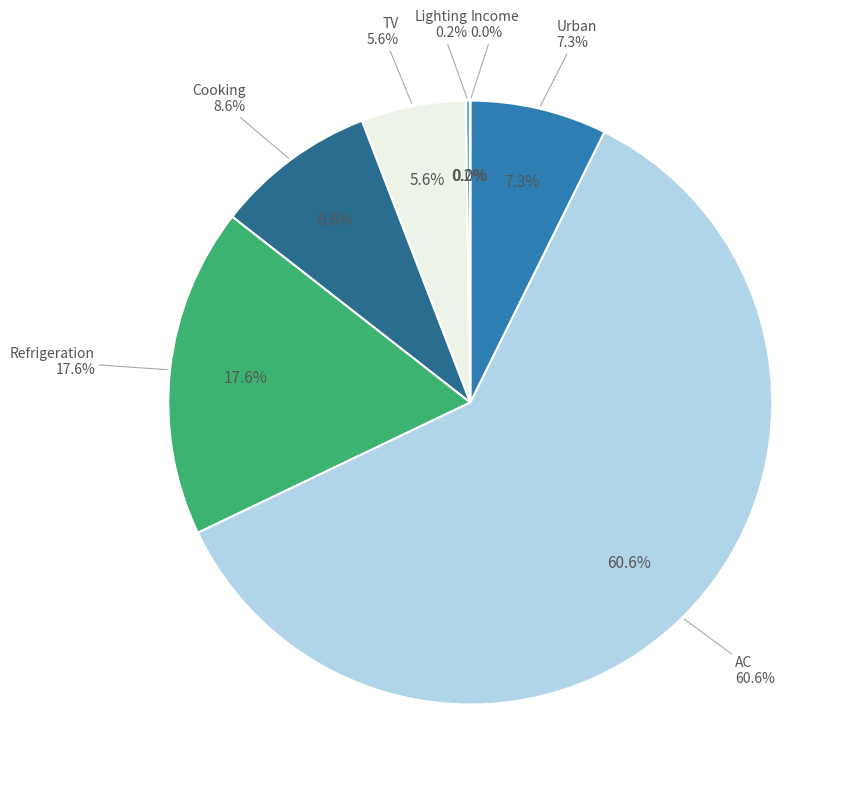

Combined, do Lighting and AC account for over 50%?

Yes